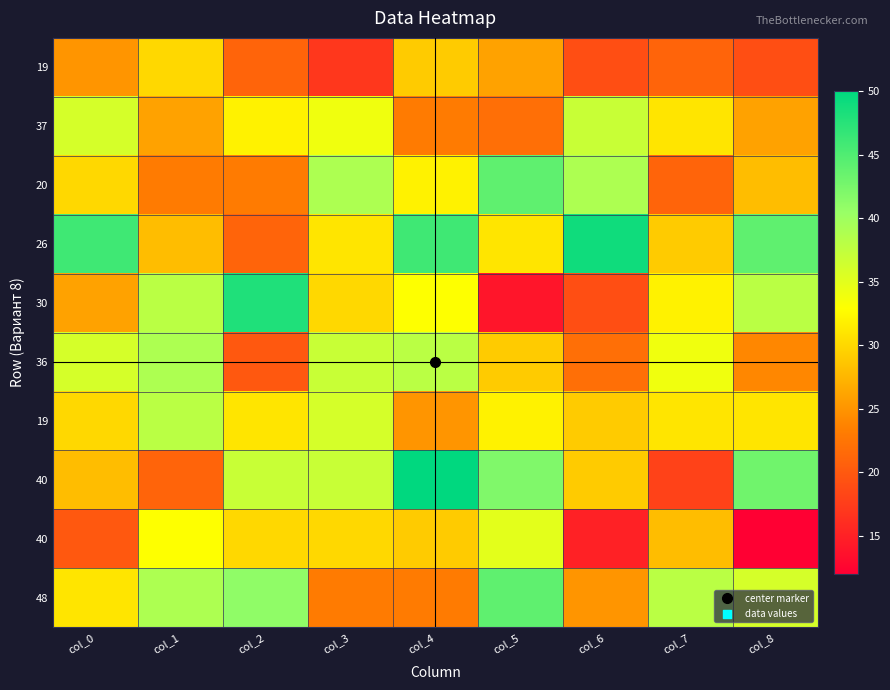

Which label corresponds to the smallest value in the chart?

col_8